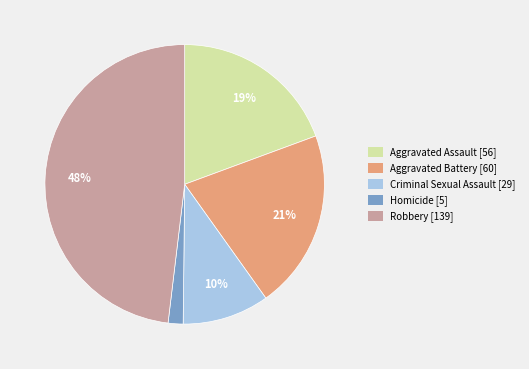

Count the number of slices in the pie.

5